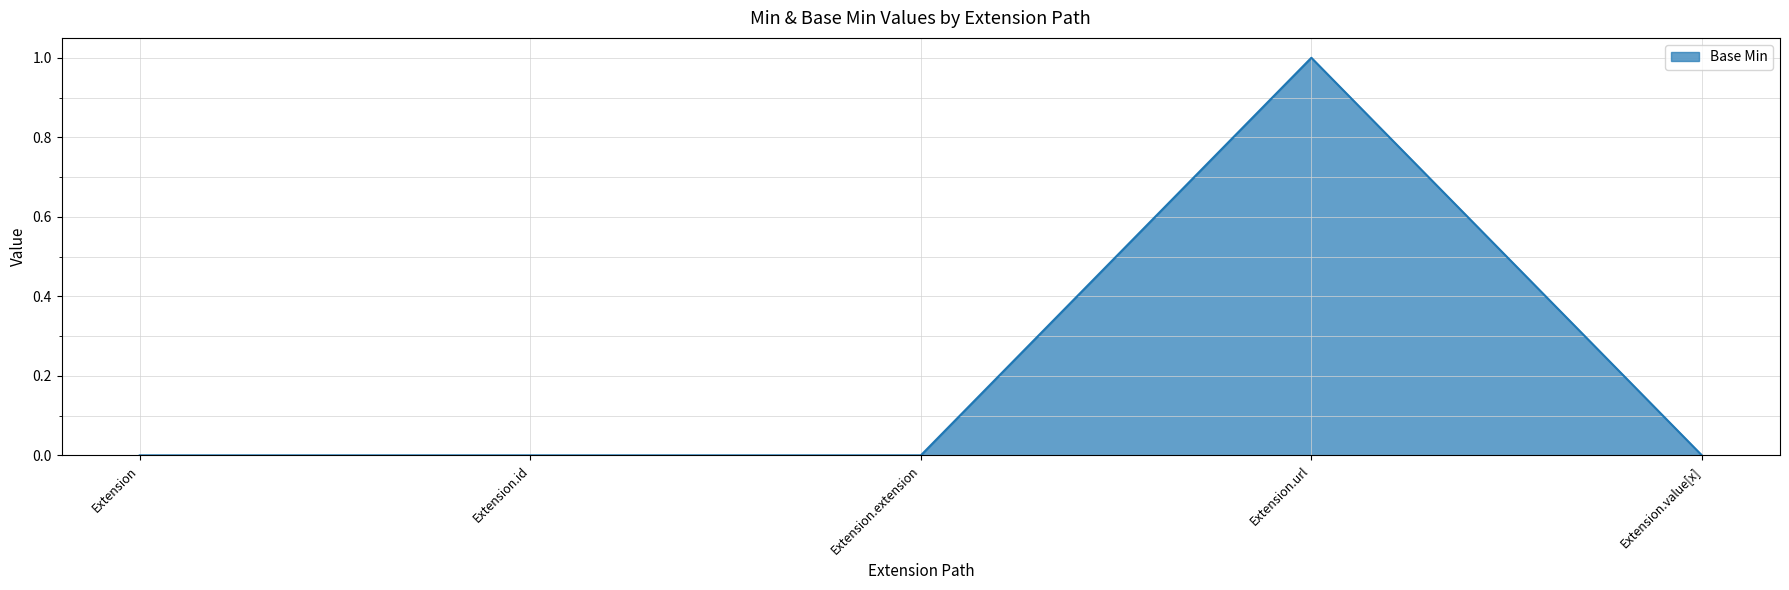

True or false: there are more than 2 points higher than both neighbors.

False